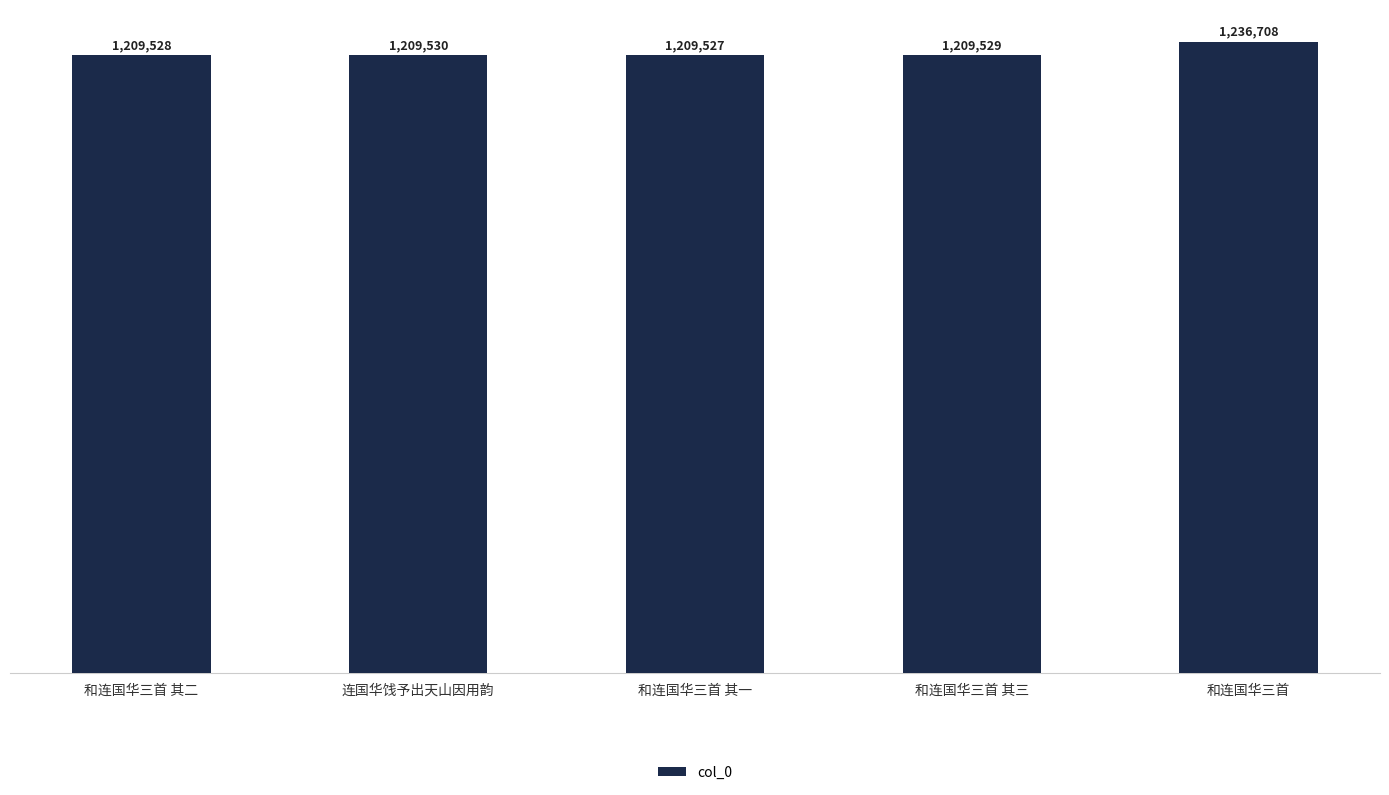

Is it true that the value at 和连国华三首 is 2039711?

False